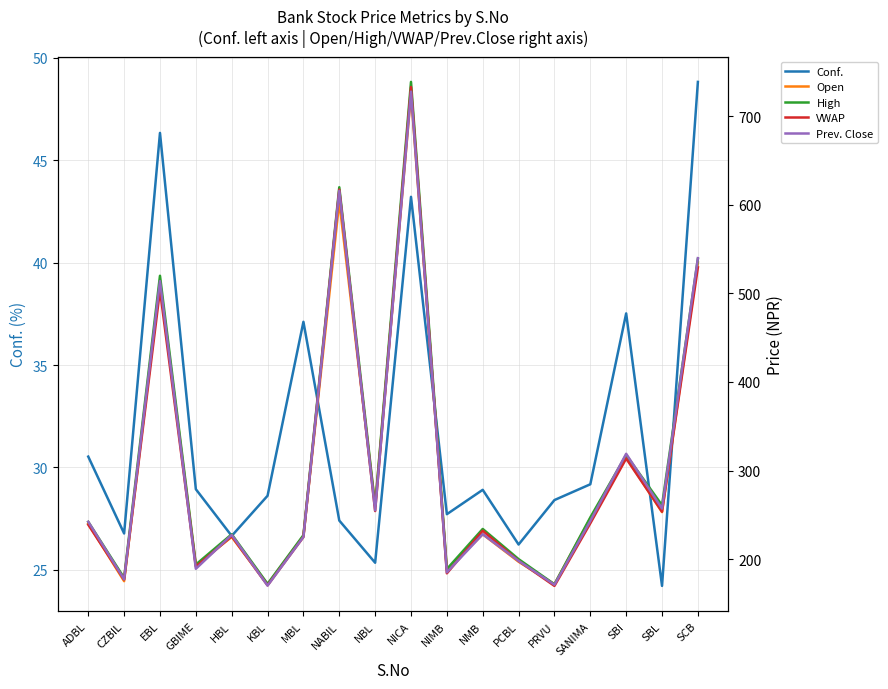

The VWAP series shows 232.0 at NMB. True or false?

True